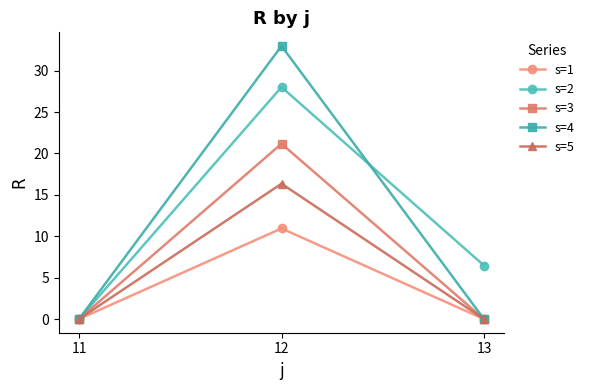

What is the spread (max minus min) of values at 12?

22.0